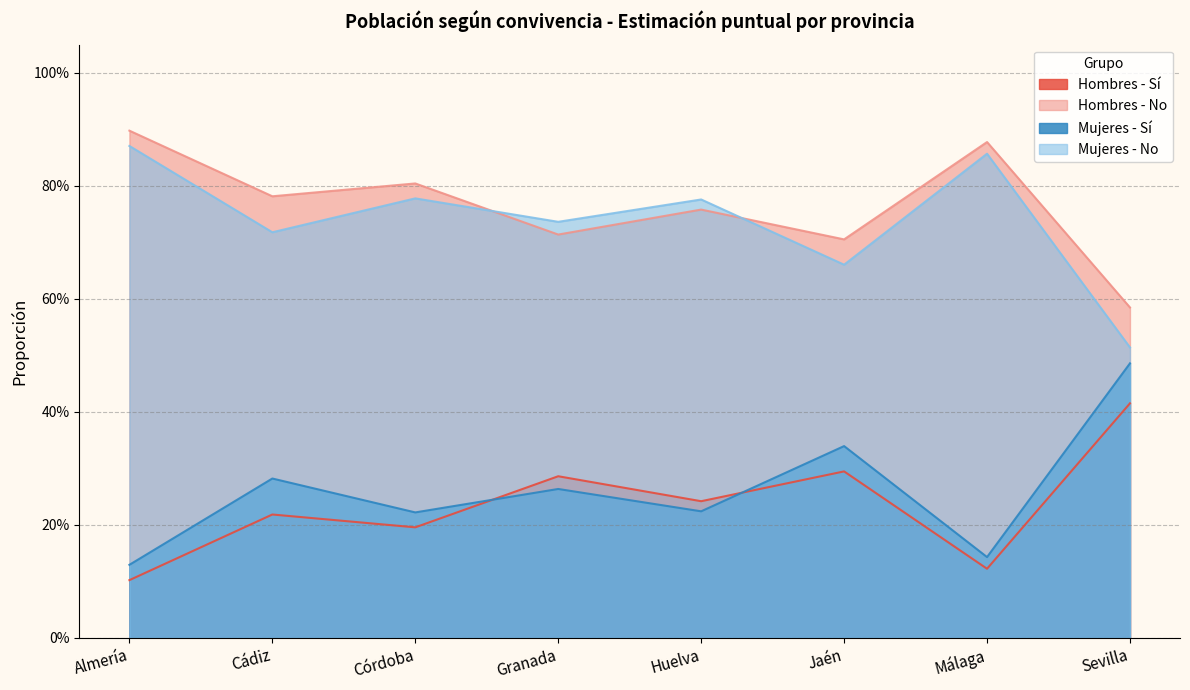

Which category has the highest value across all series?

Almería